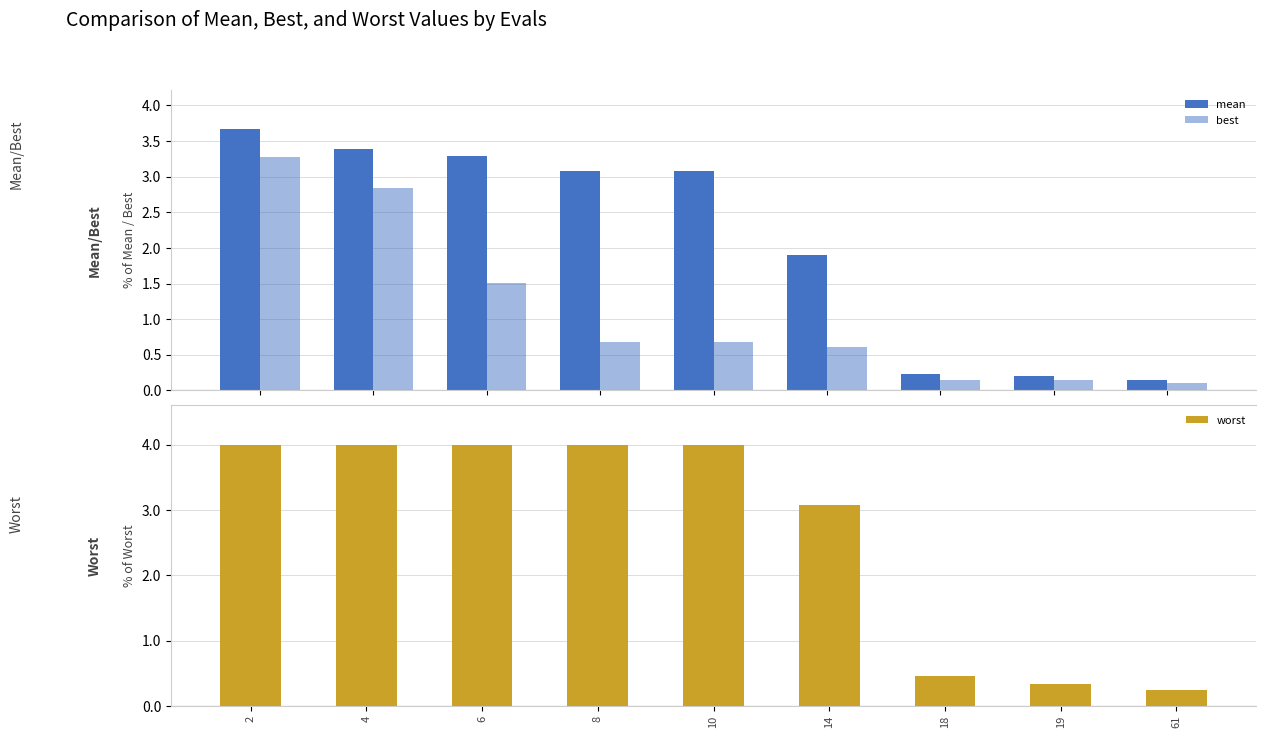

Rank the categories by mean value from lowest to highest.

61, 19, 18, 14, 8, 10, 6, 4, 2